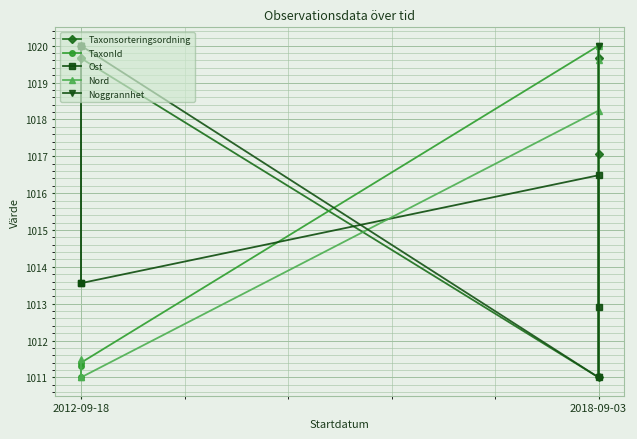

List the series in order of their peak value, lowest first.

Taxonsorteringsordning, TaxonId, Ost, Nord, Noggrannhet